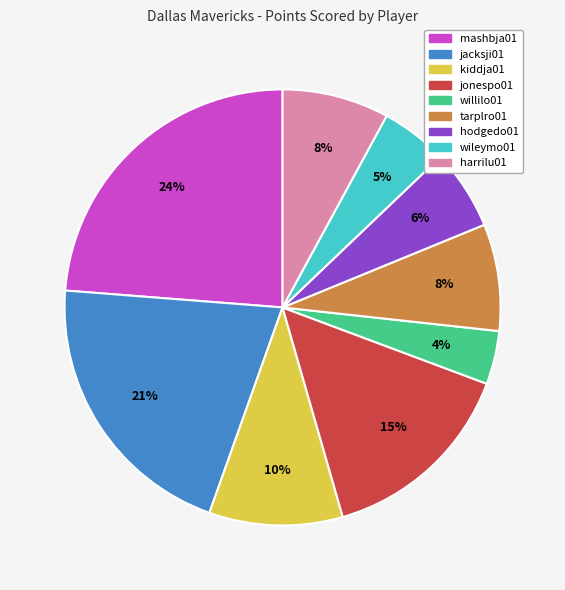

What is the ratio of the value at willilo01 to the value at jonespo01?

0.3